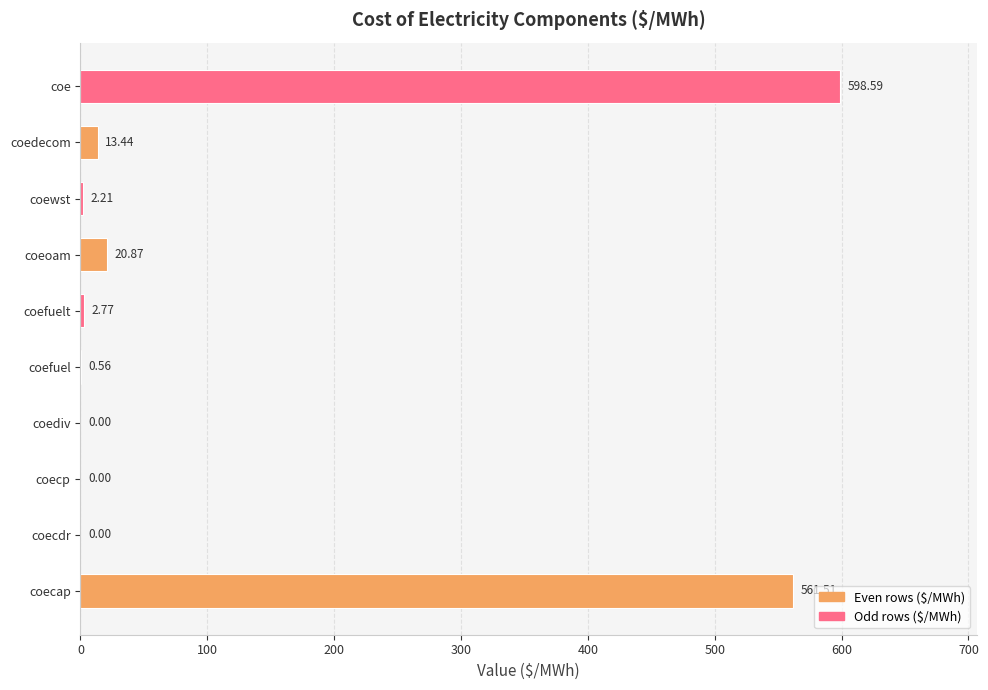

What is the sum of all values?

1200.0